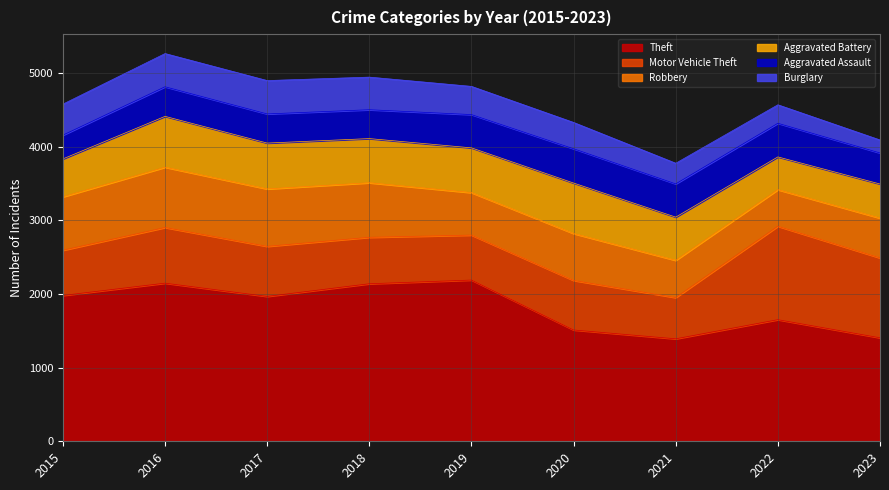

What is the minimum value for Theft?

1392